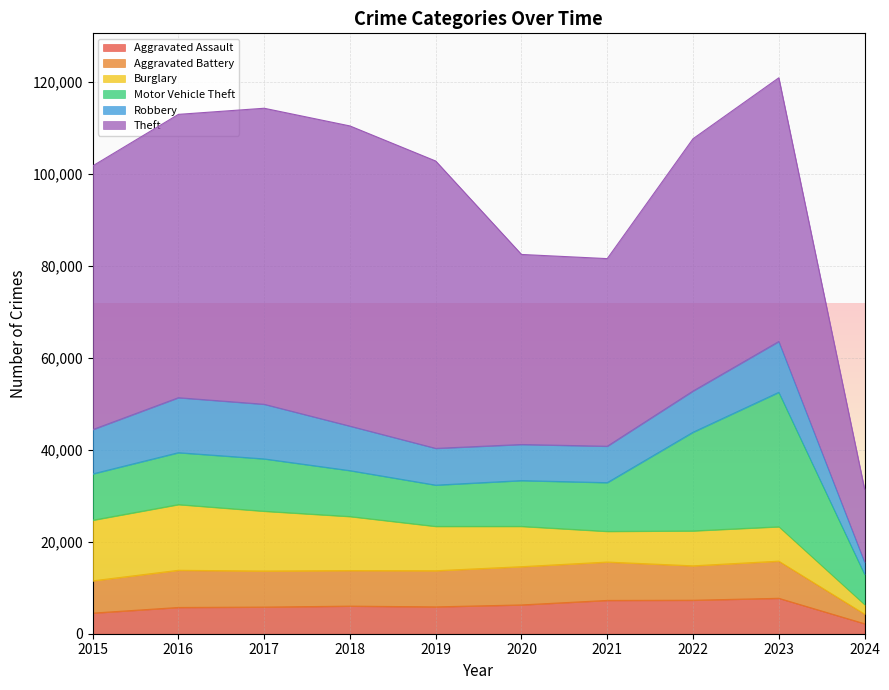

Which series has the largest total across all categories?

Theft